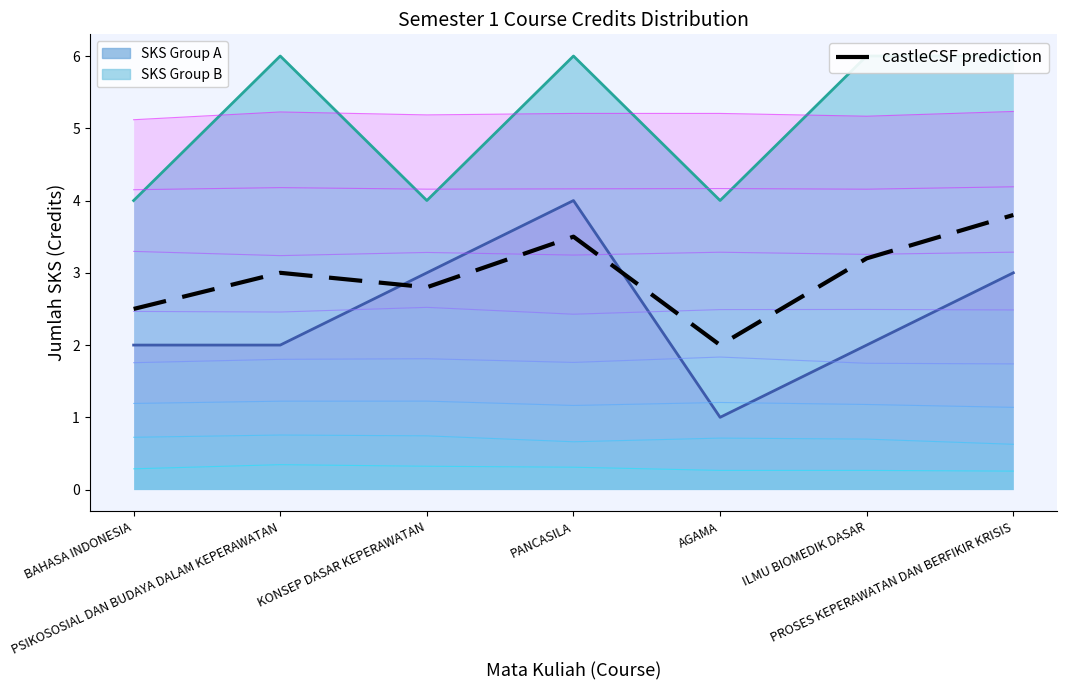

What is the ratio of the value at PANCASILA to the value at AGAMA?

1.8